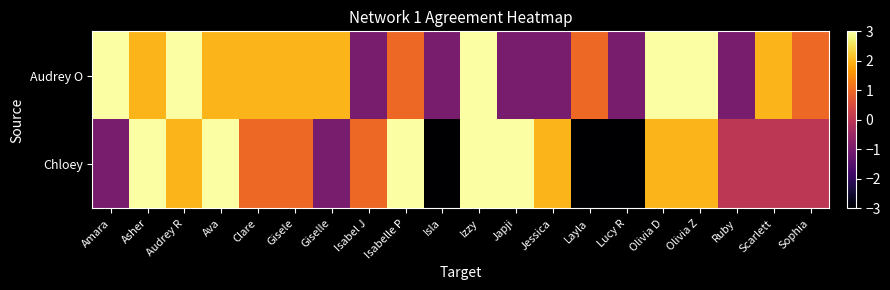

What is the spread (max minus min) of values at Gisele?

1